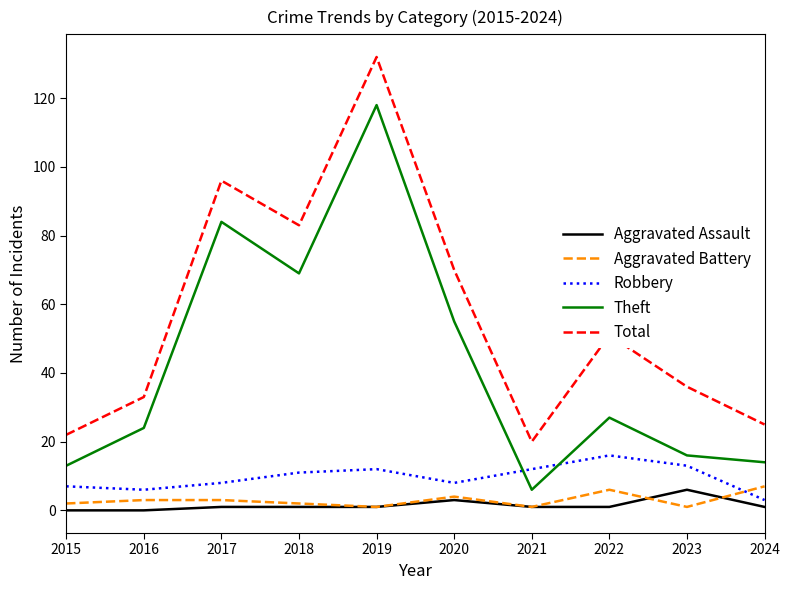

What is the total value across all series at 2023?

72